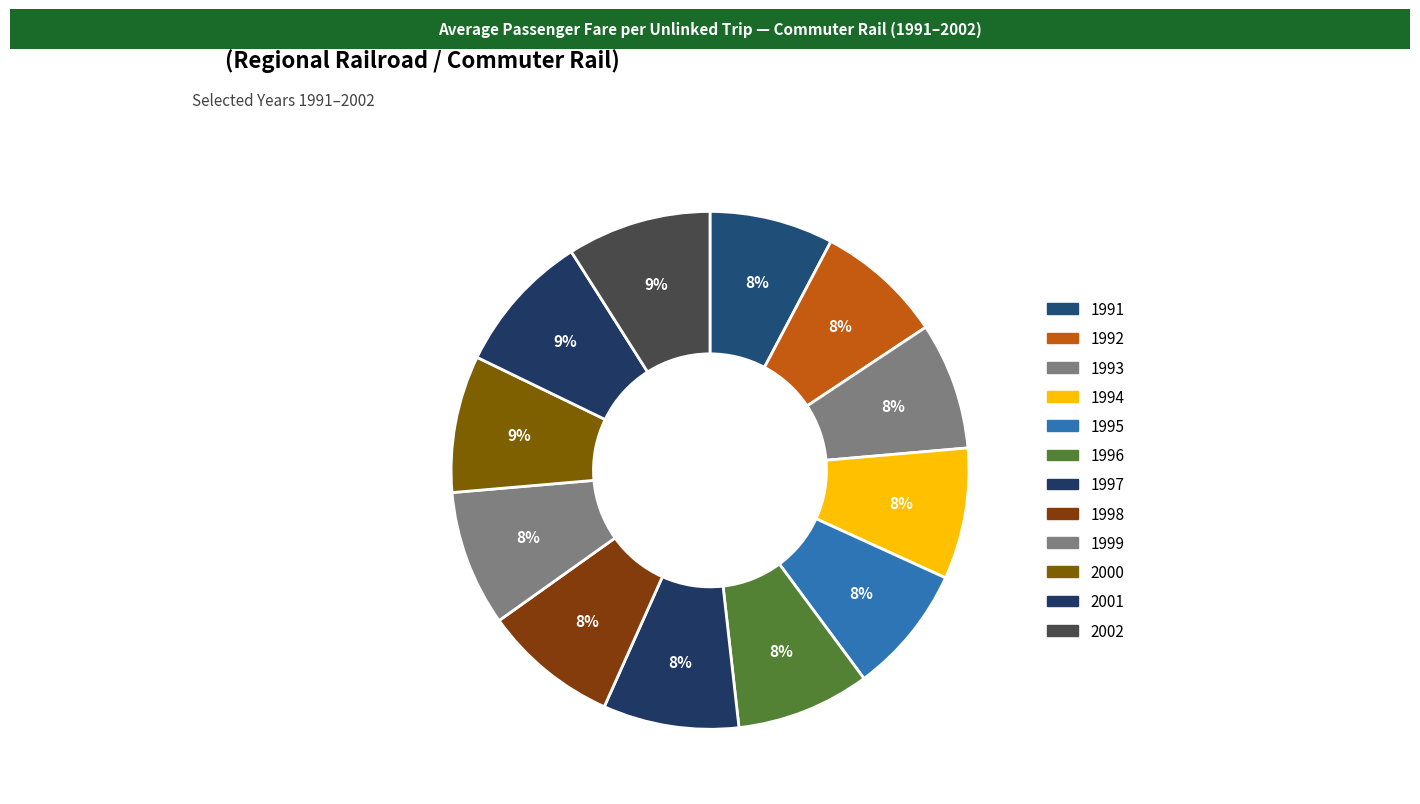

Which slice is the smallest?

1991